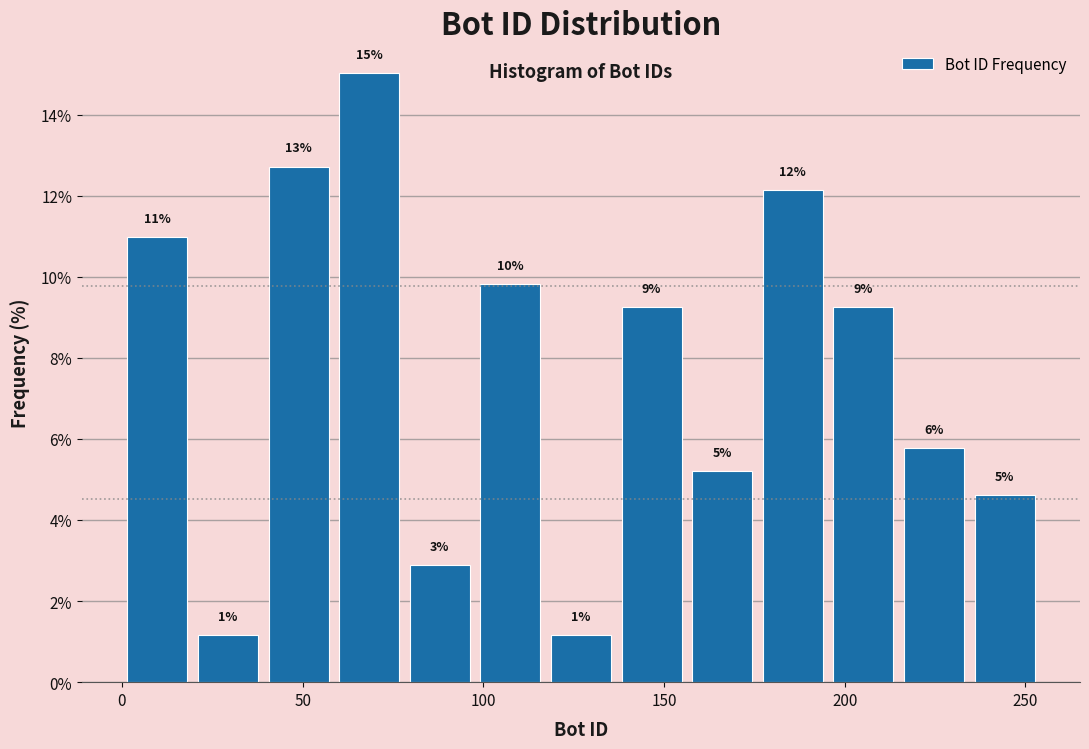

Around what value on the x-axis is the tallest bar? Give the approximate position of its centre, as read against the axis.

70